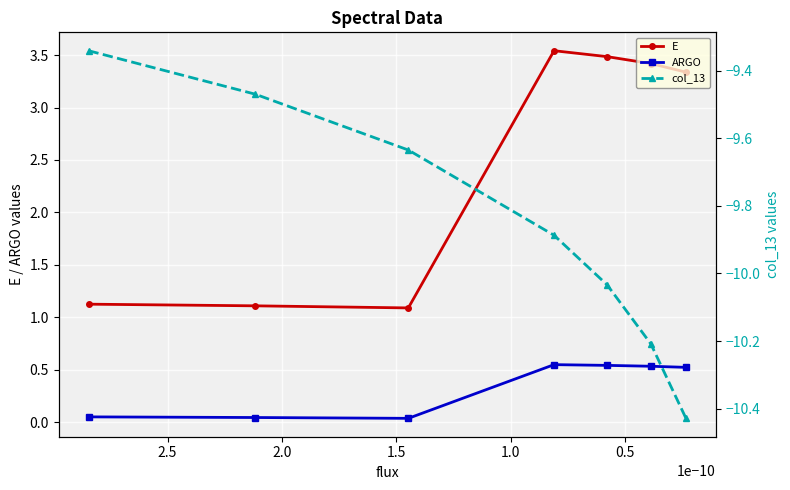

How many distinct data groups are displayed?

3